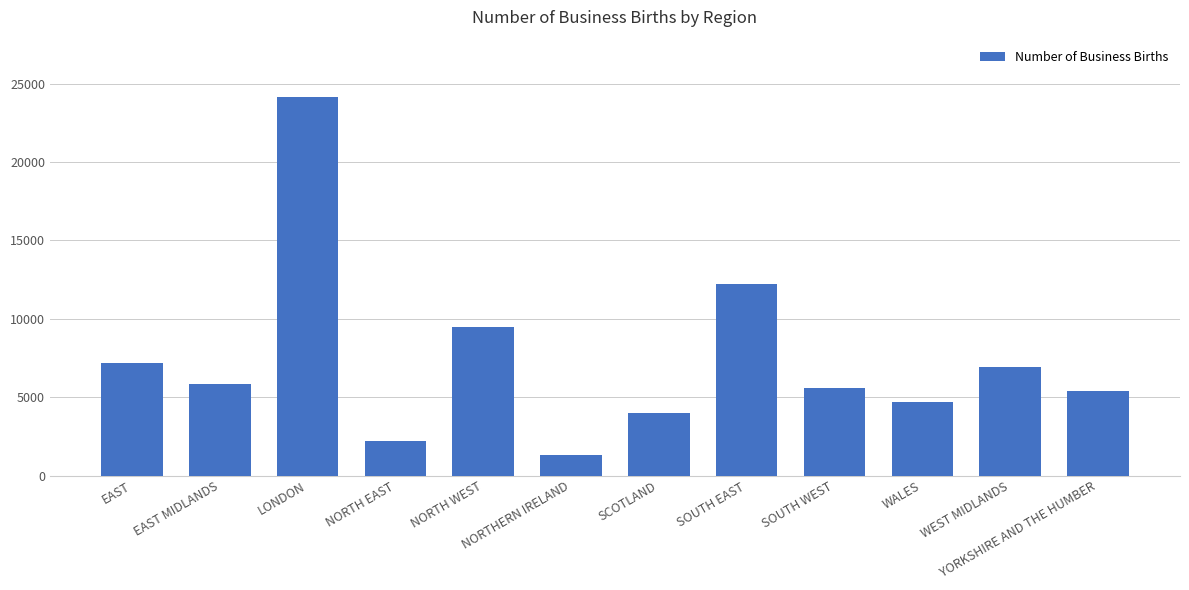

How many categories are shown in the chart?

12